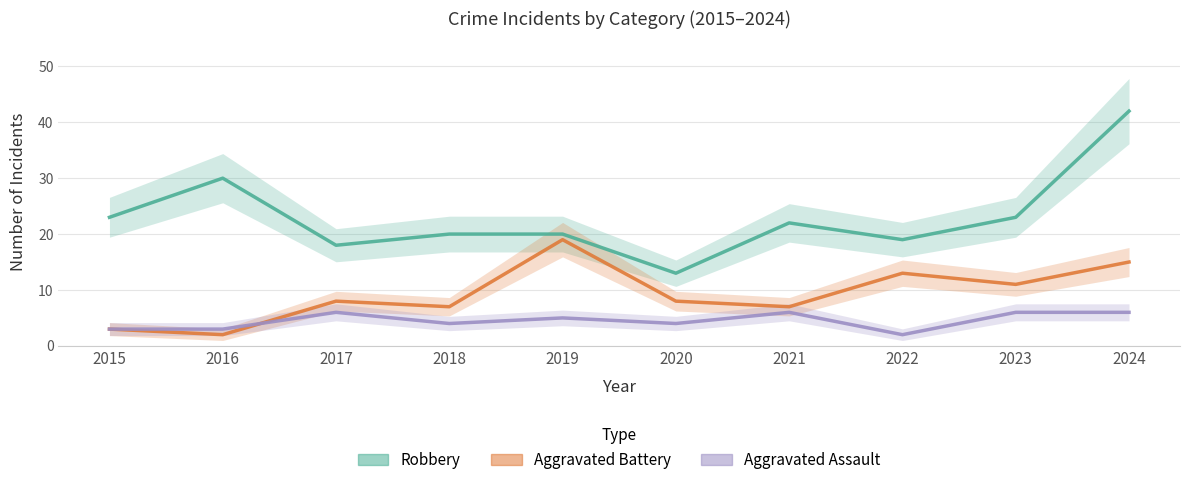

What is the average value of the Aggravated Battery series?

9